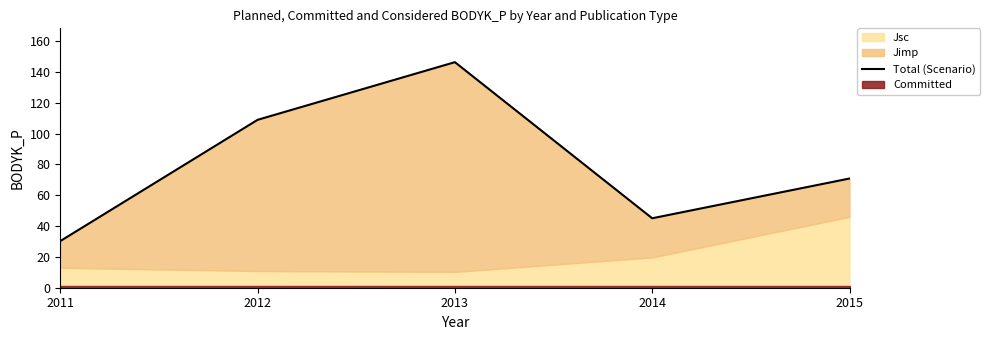

Between 2012 and 2013, which is larger?

2013